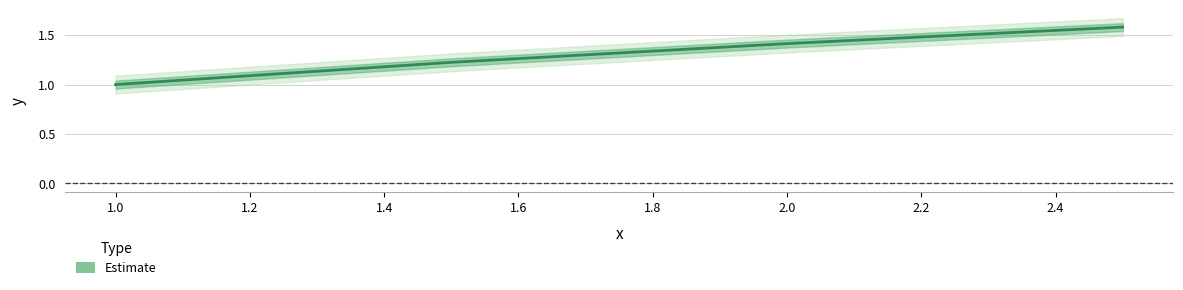

Which has a higher value, 1.0 or 0.8?

1.0